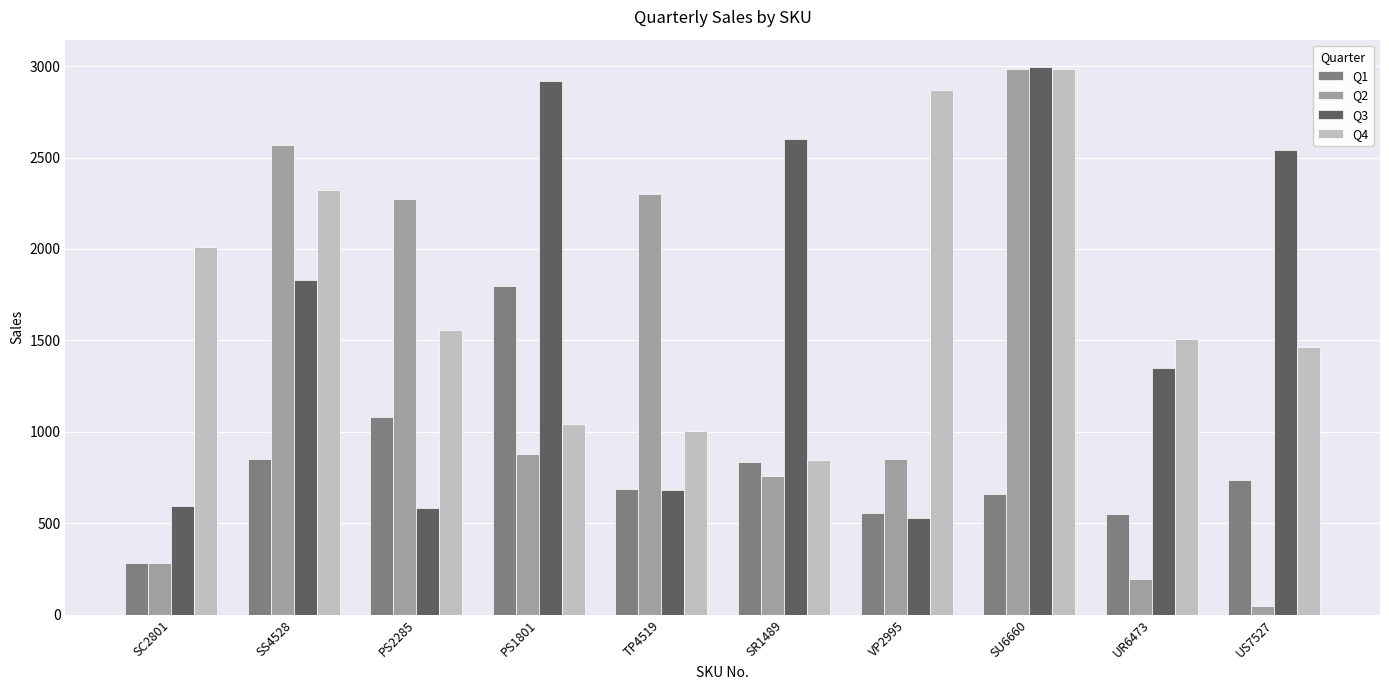

What are all the series names shown in the legend?

Q1, Q2, Q3, Q4